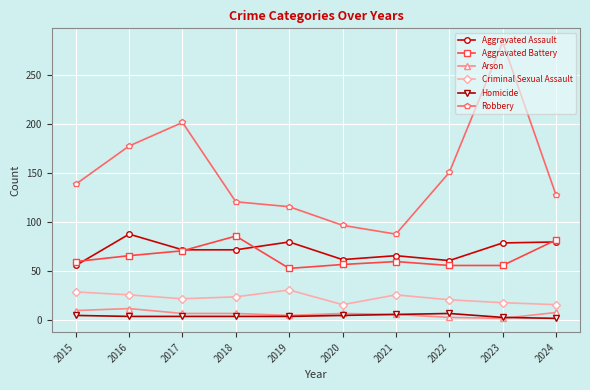

What is the approximate value of Criminal Sexual Assault at 2021?

26